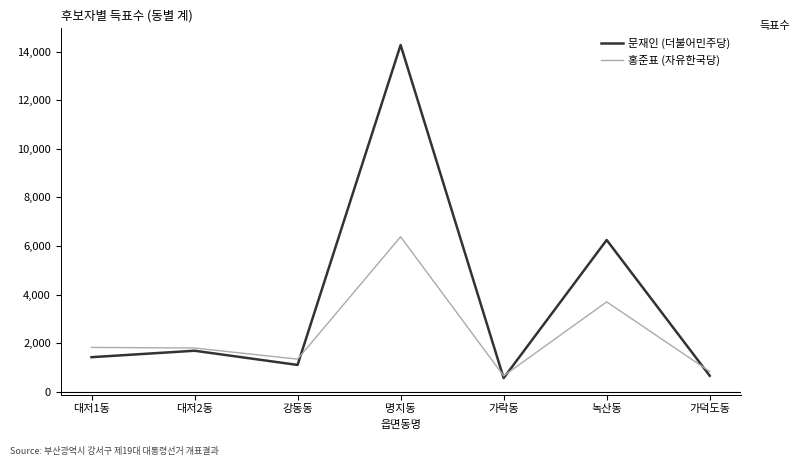

The 홍준표 (자유한국당) series shows 1821 at 대저1동. True or false?

True